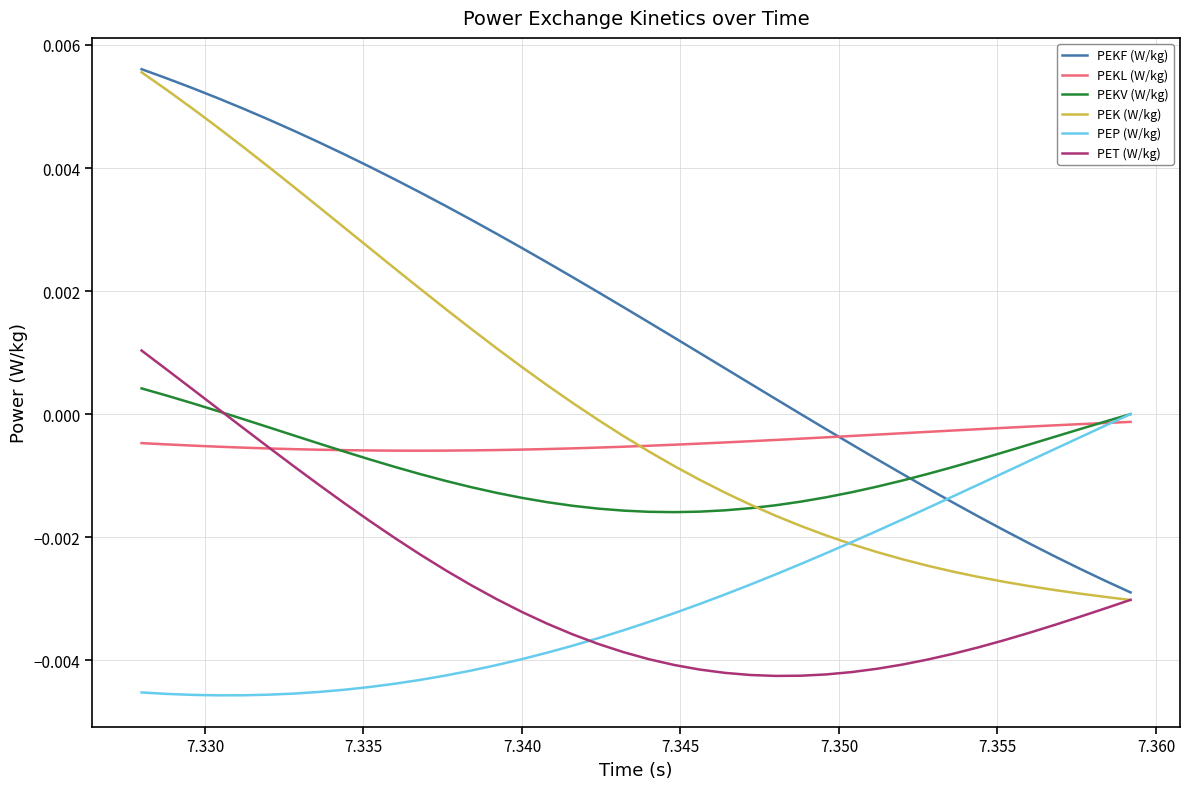

Which series has the largest total across all categories?

PEKF (W/kg)